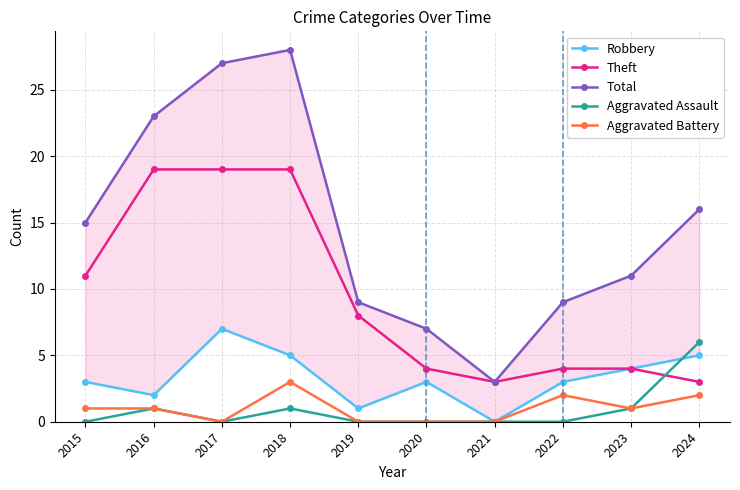

Is it true that Robbery equals 3 at 2022?

True